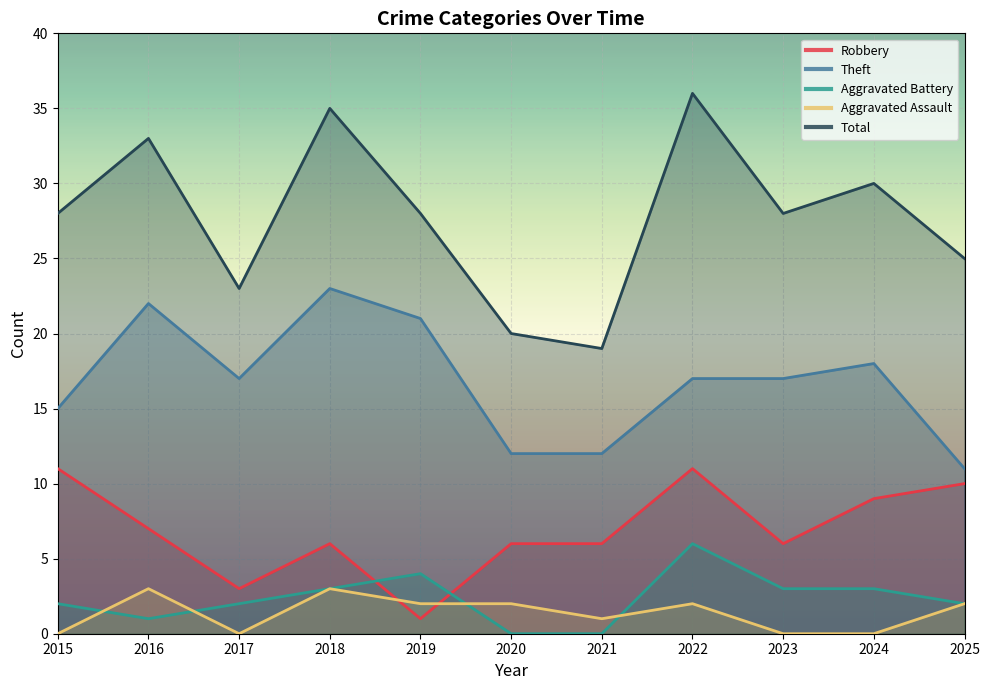

What are all the series names shown in the legend?

Robbery, Theft, Aggravated Battery, Aggravated Assault, Total